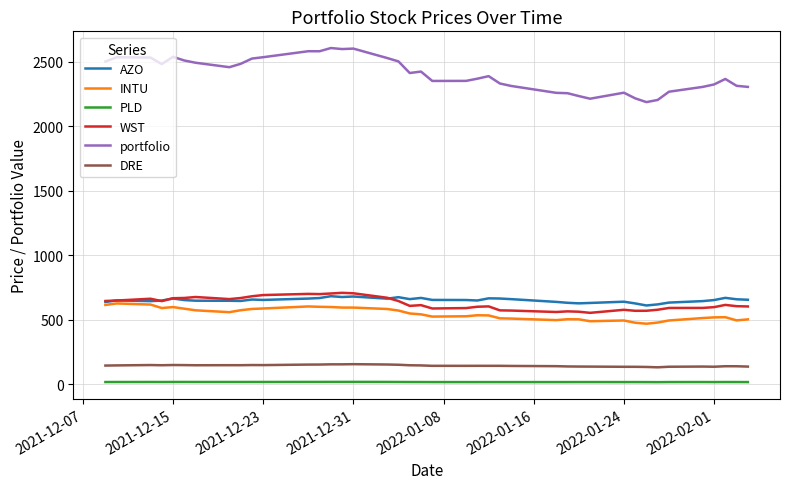

Does the chart have visible grid lines?

Yes